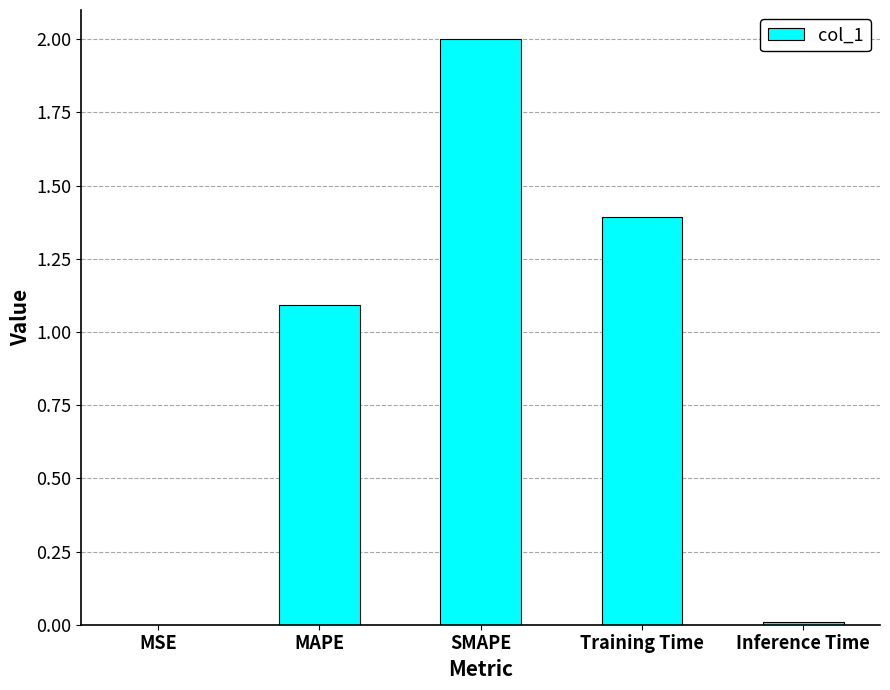

Where is the data nearest to the value 1?

MAPE